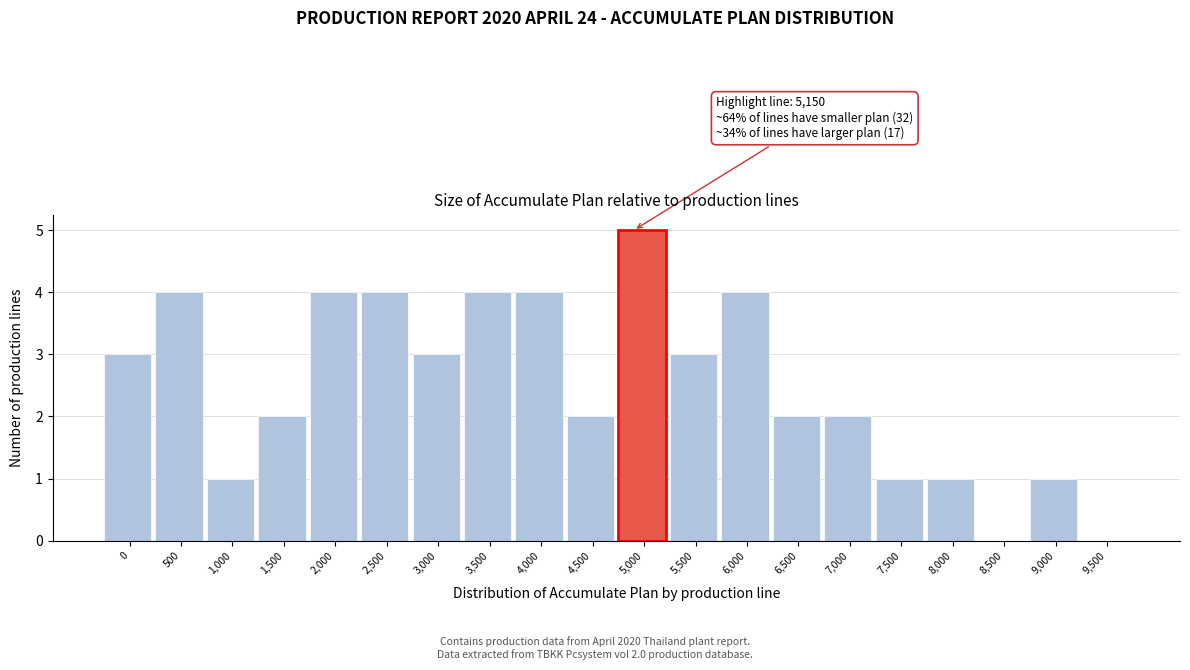

Reading left to right, transcribe all the data shown in this chart.

0=3	500=4	1,000=1	1,500=2	2,000=4	2,500=4	3,000=3	3,500=4	4,000=4	4,500=2	5,000=5	5,500=3	6,000=4	6,500=2	7,000=2	7,500=1	8,000=1	8,500=0	9,000=1	9,500=0